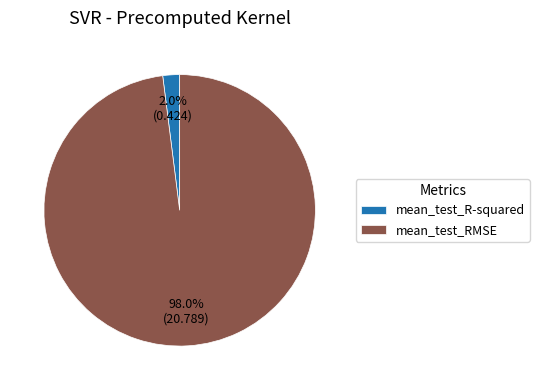

To the nearest percent, what percentage of the pie is mean_test_RMSE?

98%